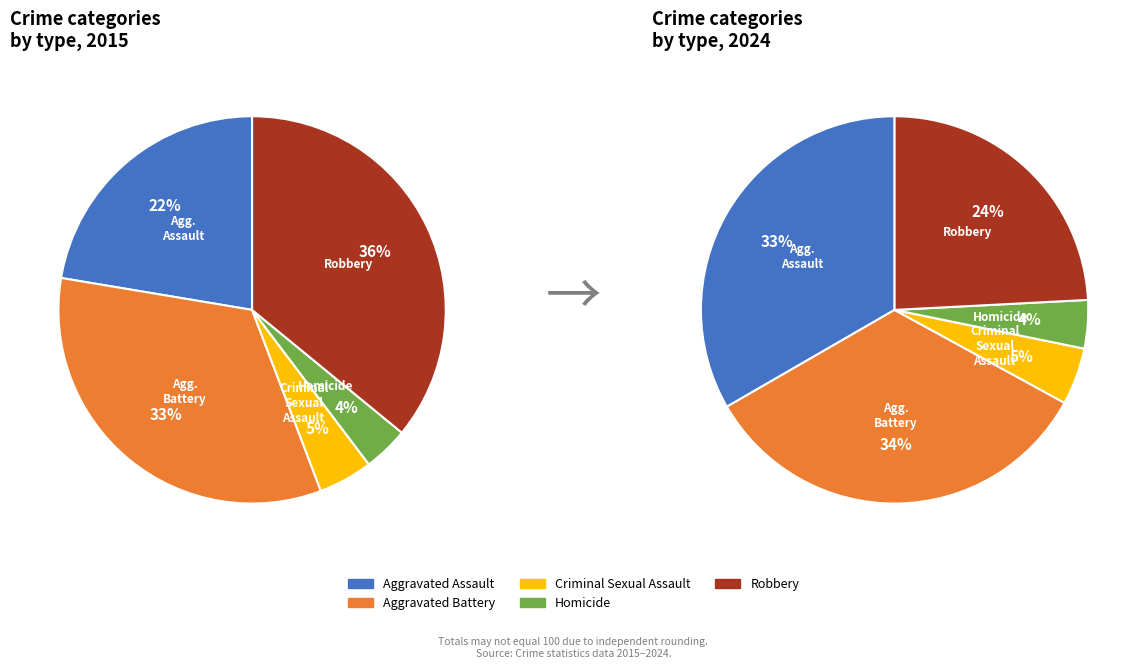

To the nearest percent, what is the average slice percentage?

20%